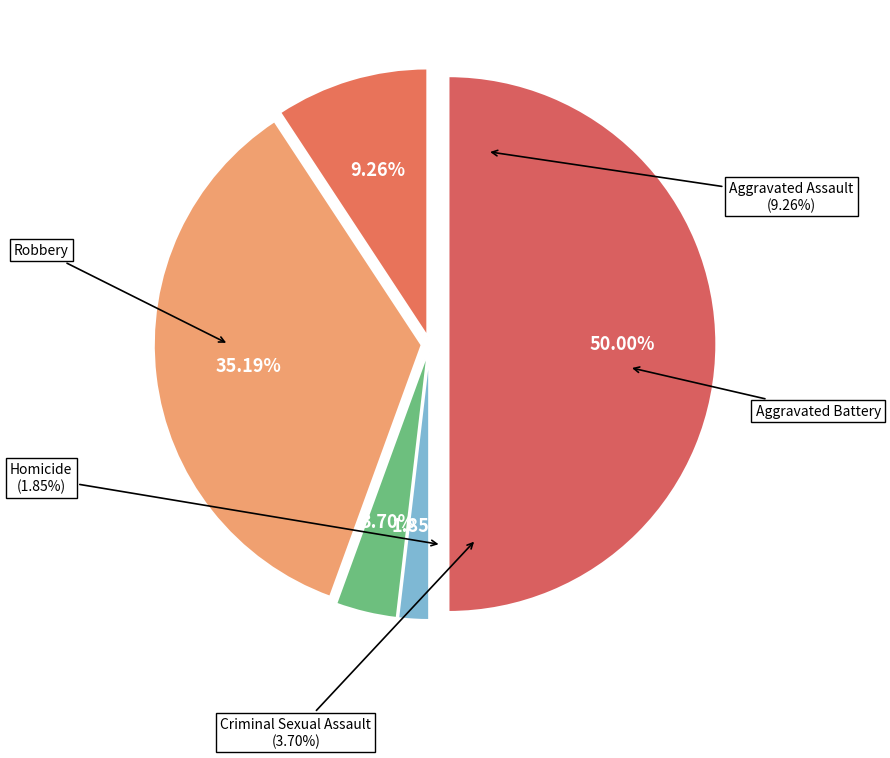

Is there a majority slice in this chart?

No